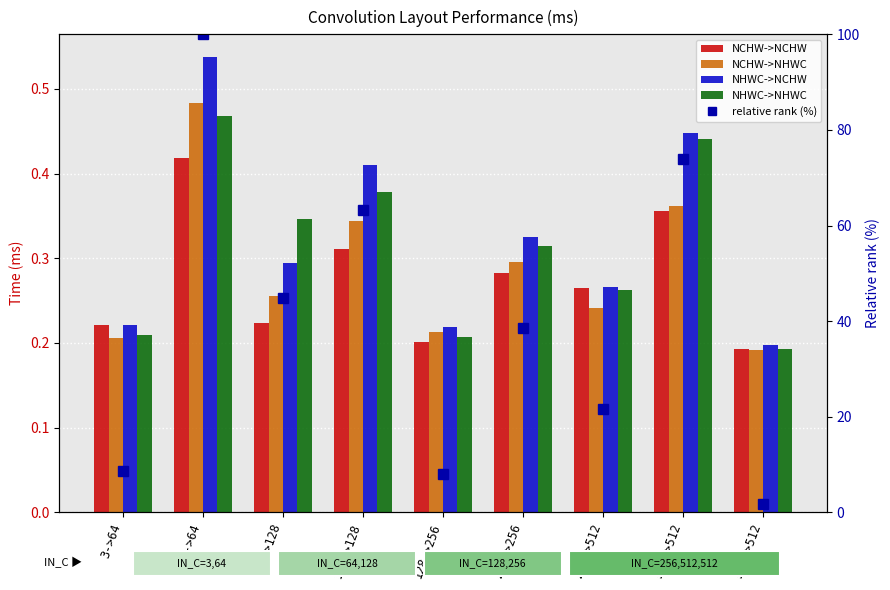

Is the value of NHWC->NHWC at 128->256 greater than the value of relative rank (%) at 256->512?

No